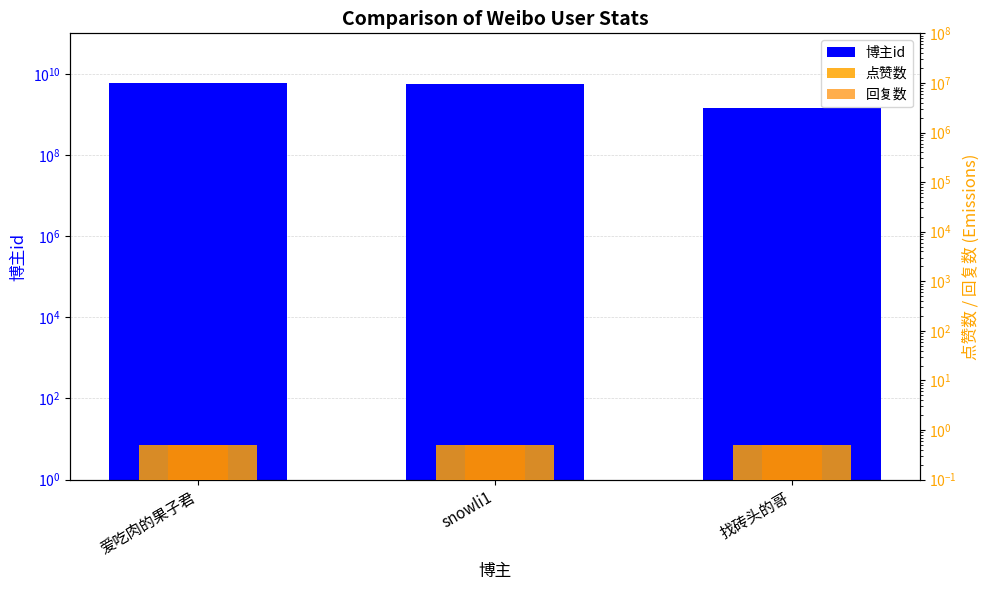

Which category has the lowest value in the 回复数 series?

爱吃肉的果子君